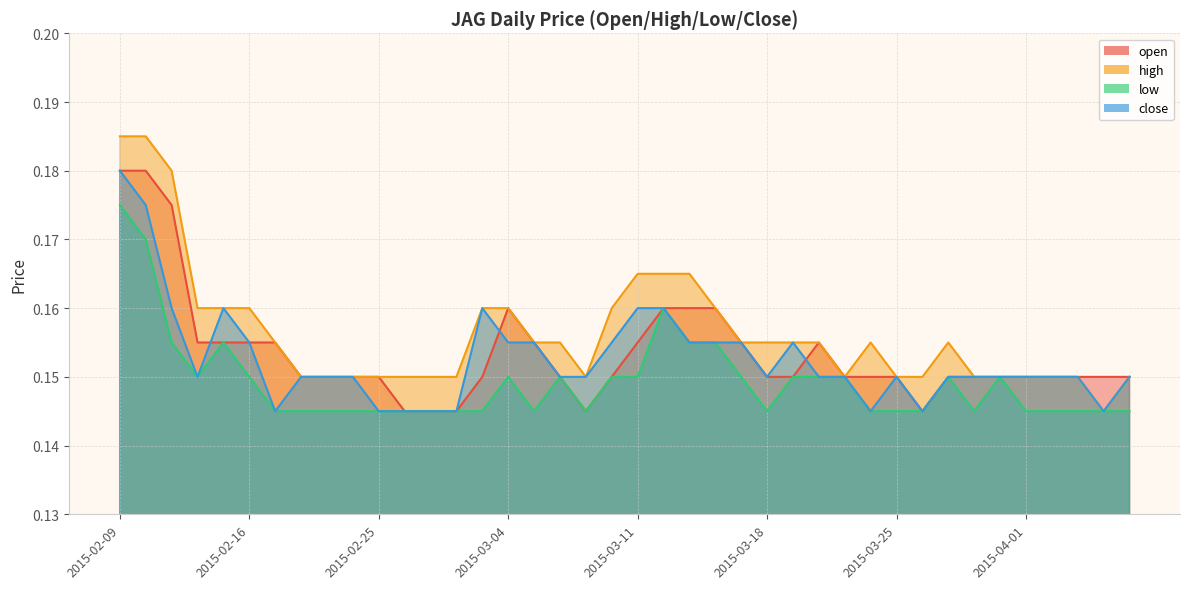

What are all the series names shown in the legend?

open, high, low, close